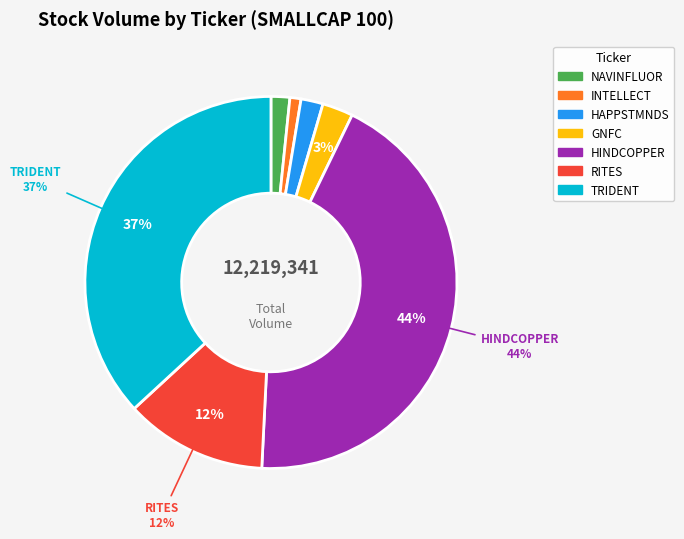

How many segments does this pie chart have?

7